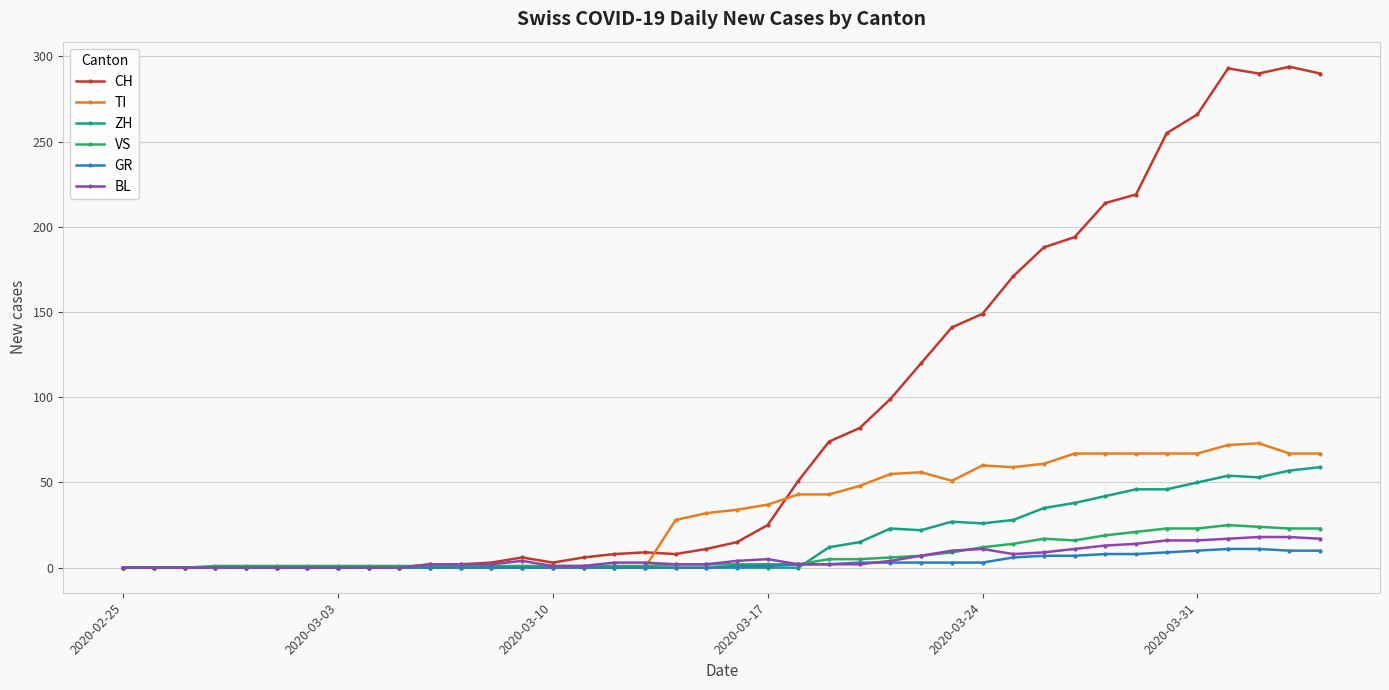

At how many categories does at least one series exceed 239?

6